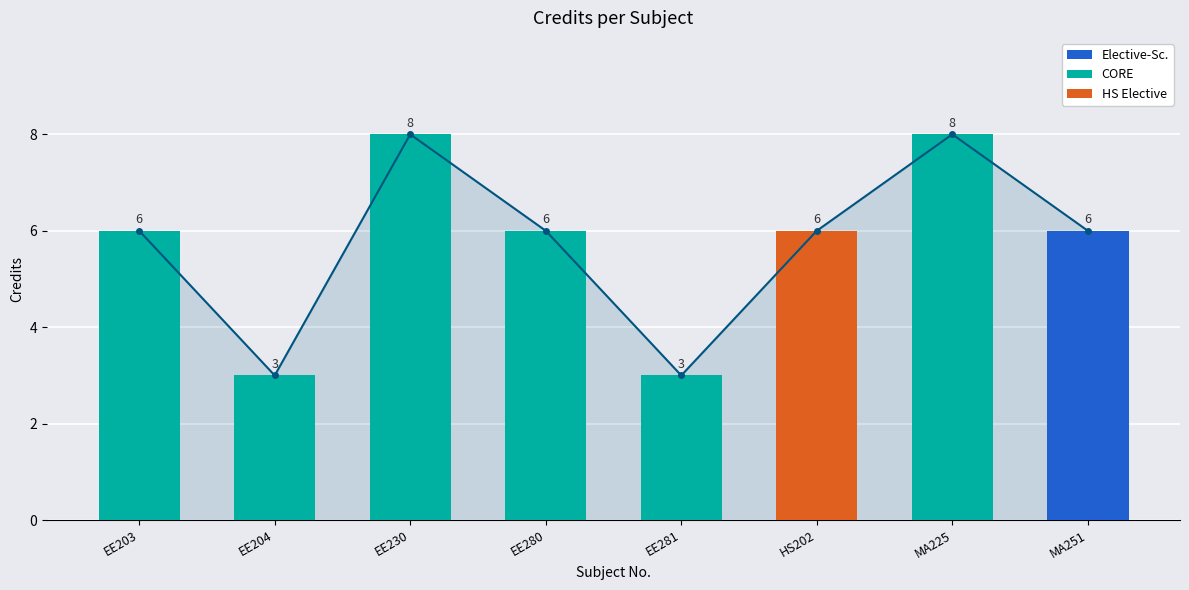

Reading left to right, extract all data points from this chart.

EE203=6	EE204=3	EE230=8	EE280=6	EE281=3	HS202=6	MA225=8	MA251=6